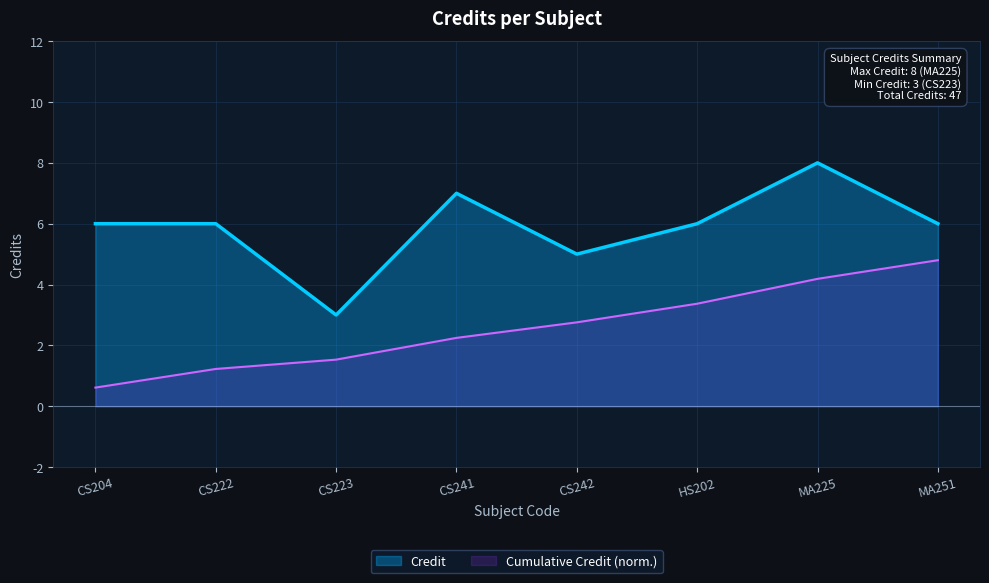

What is the label of the 6th point from the right?

CS223